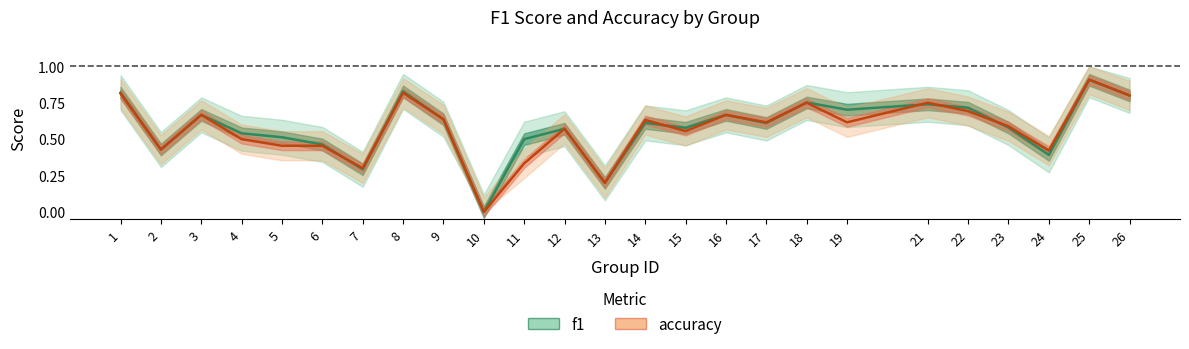

How many distinct data groups are displayed?

2